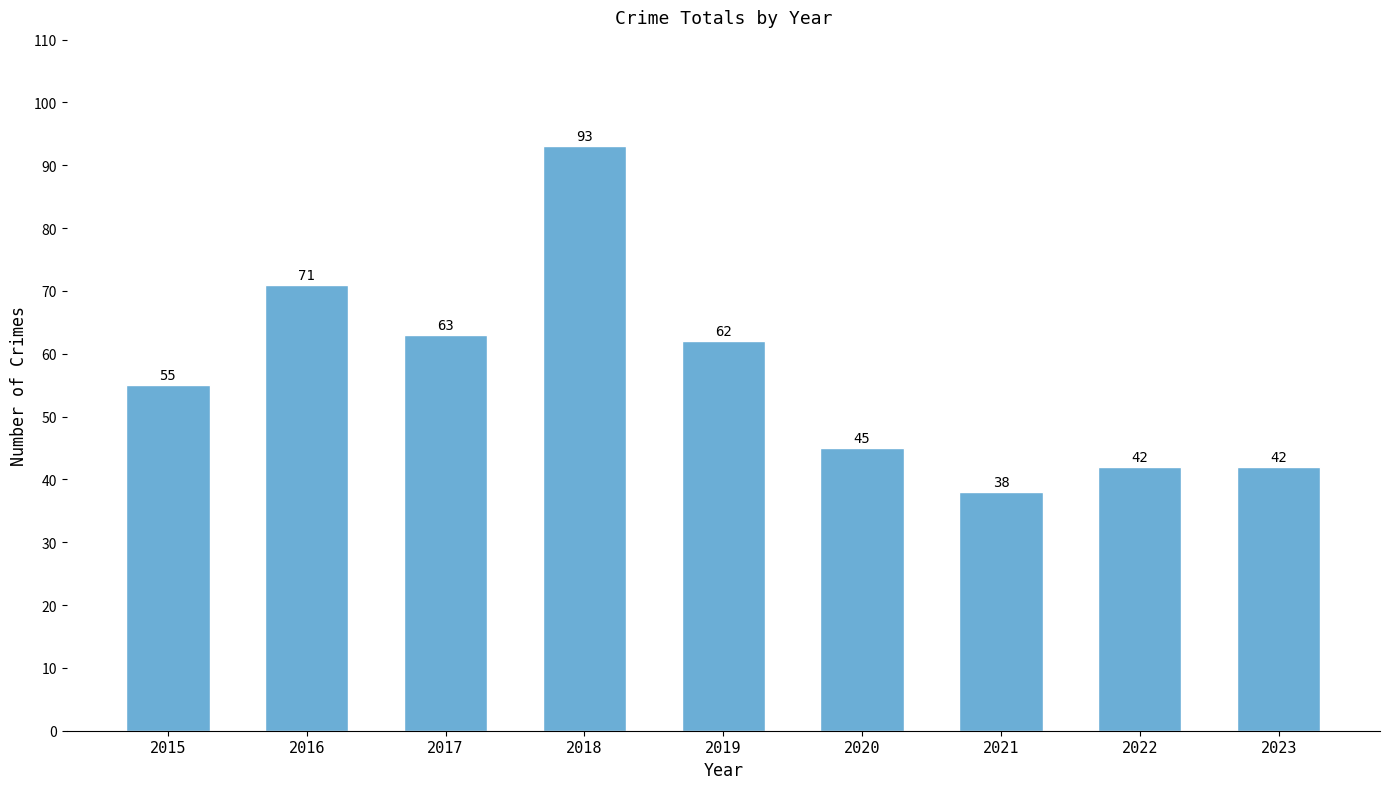

Which label corresponds to the largest value in the chart?

2018